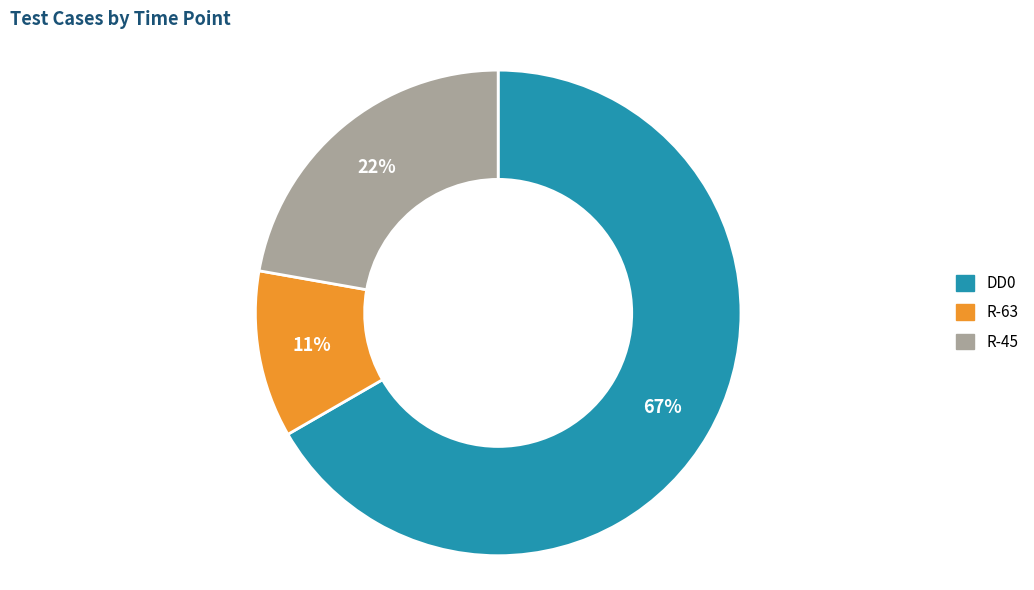

Combined, do R-45 and DD0 account for over 50%?

Yes